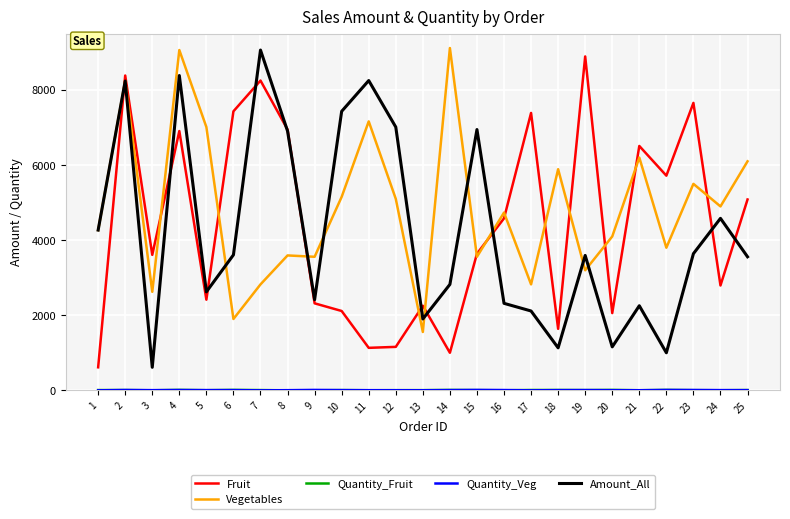

Which series changed the most between 5 and 14?

Vegetables